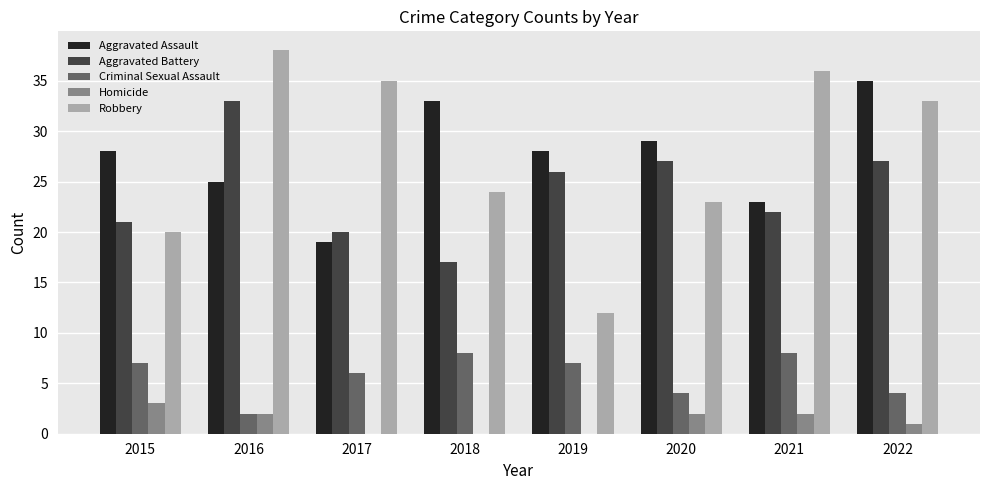

What is the sum of the Aggravated Assault values at 2019 and 2015?

56